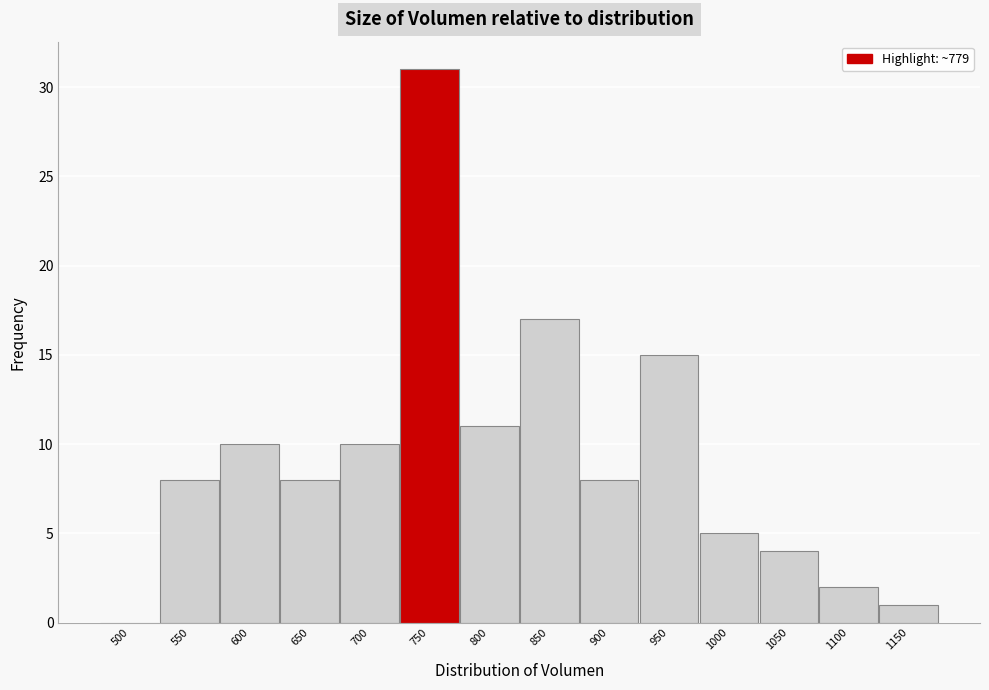

Reading right to left, what are all the values shown in this chart?

1150=1	1100=2	1050=4	1000=5	950=15	900=8	850=17	800=11	750=31	700=10	650=8	600=10	550=8	500=0